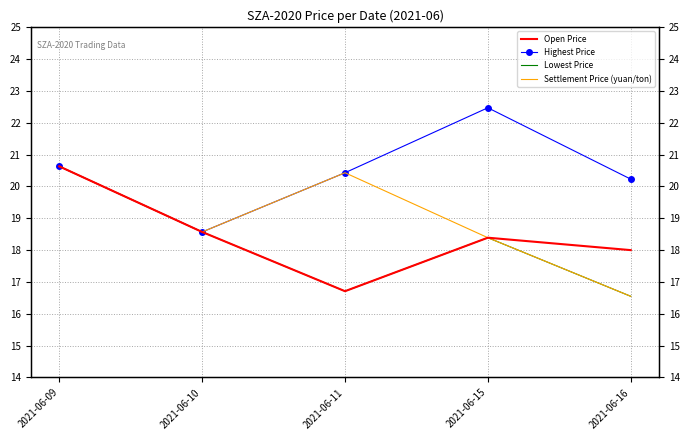

Is the value of Highest Price at 2021-06-11 greater than the value of Open Price at 2021-06-10?

Yes